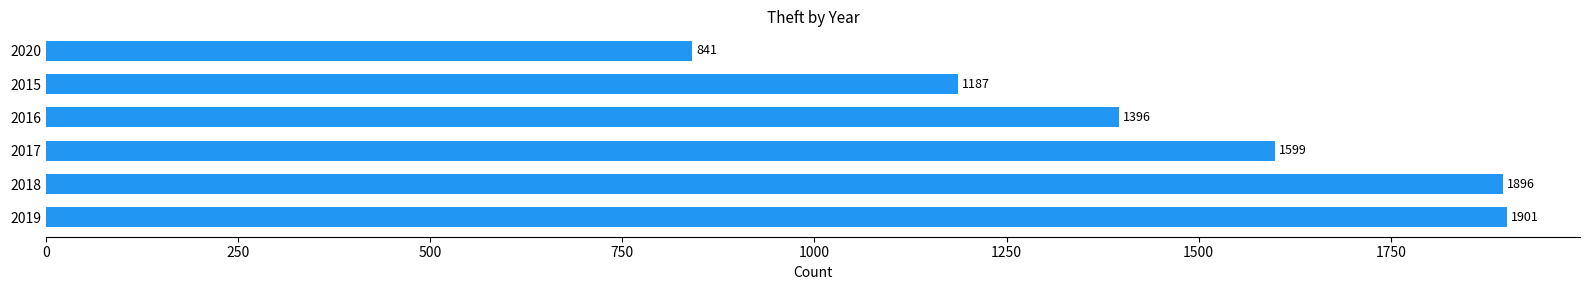

Rank the categories by value from lowest to highest.

2020, 2015, 2016, 2017, 2018, 2019